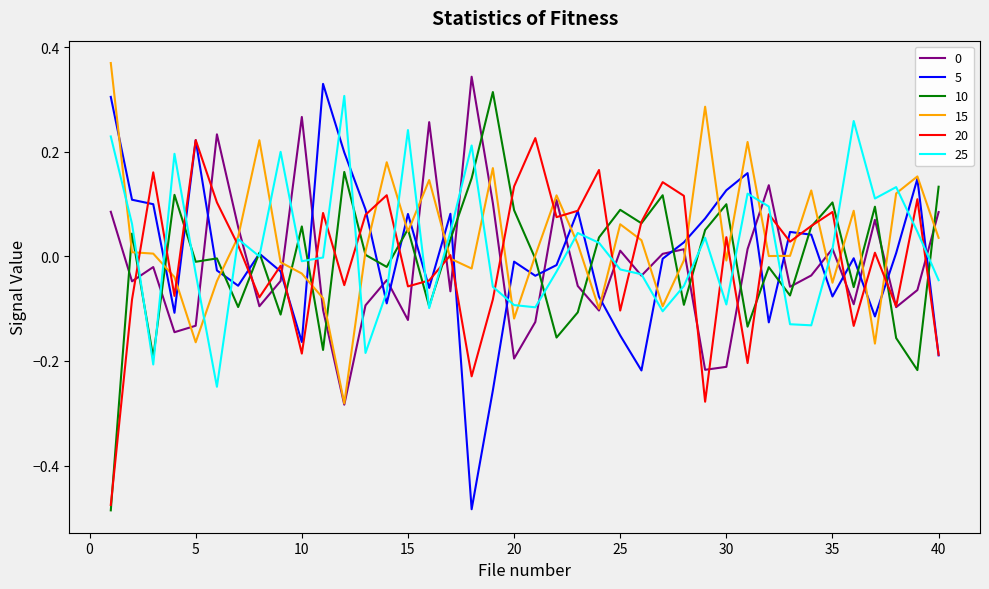

At which category is the sum across all series the highest?

15